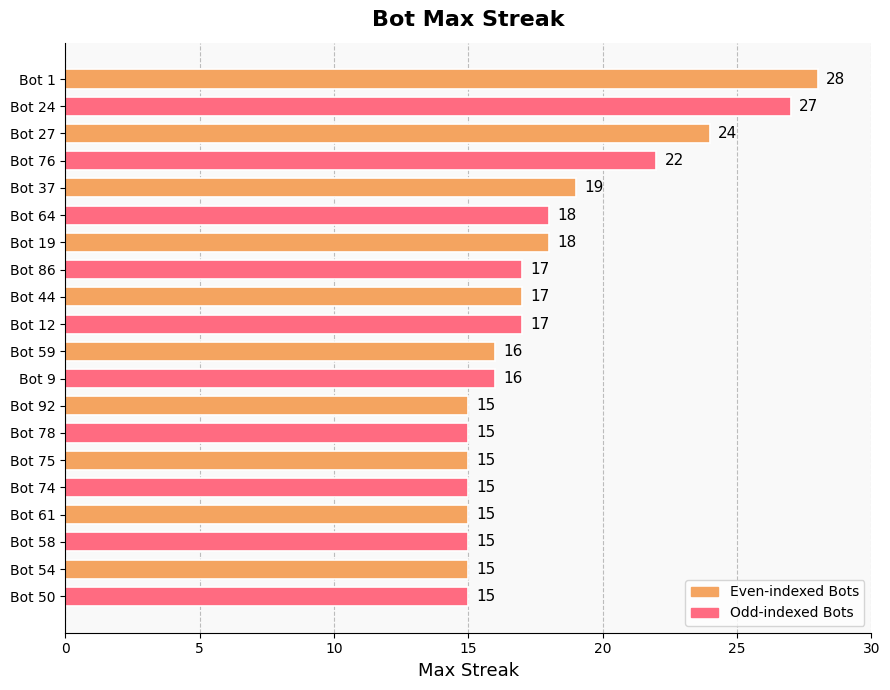

What is the label of the 14th bar from the bottom?

Bot 19